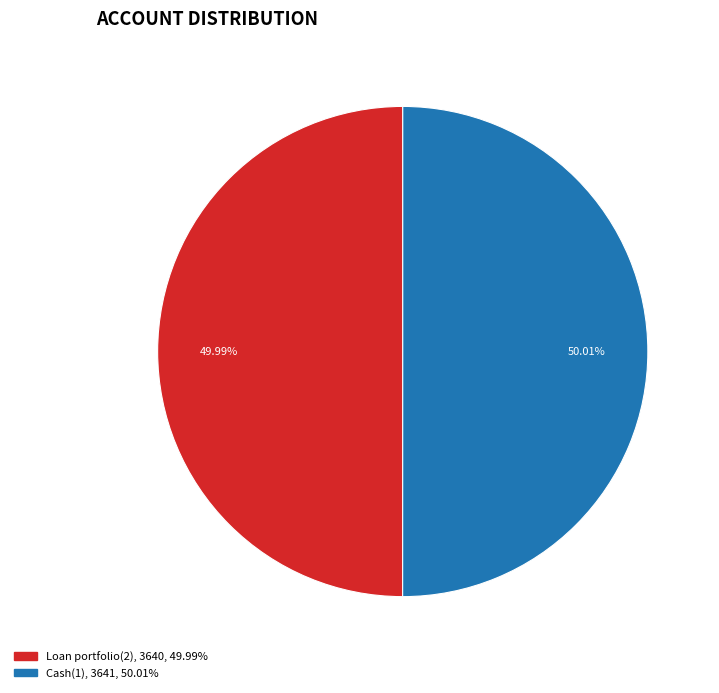

Is there a majority slice in this chart?

Yes